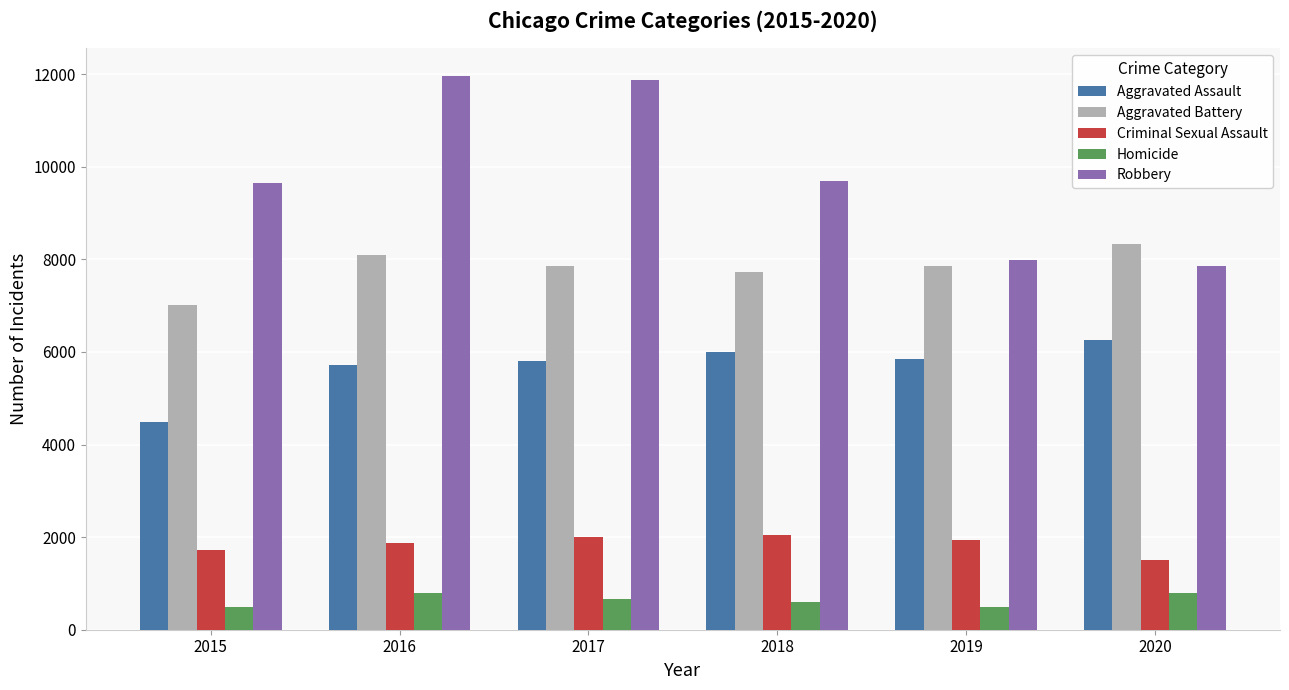

Are the bars grouped side by side (vs. stacked)?

Yes